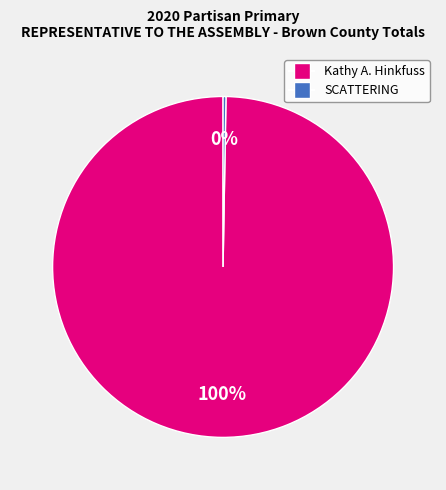

To the nearest percent, what percentage of the pie is Kathy A. Hinkfuss?

100%